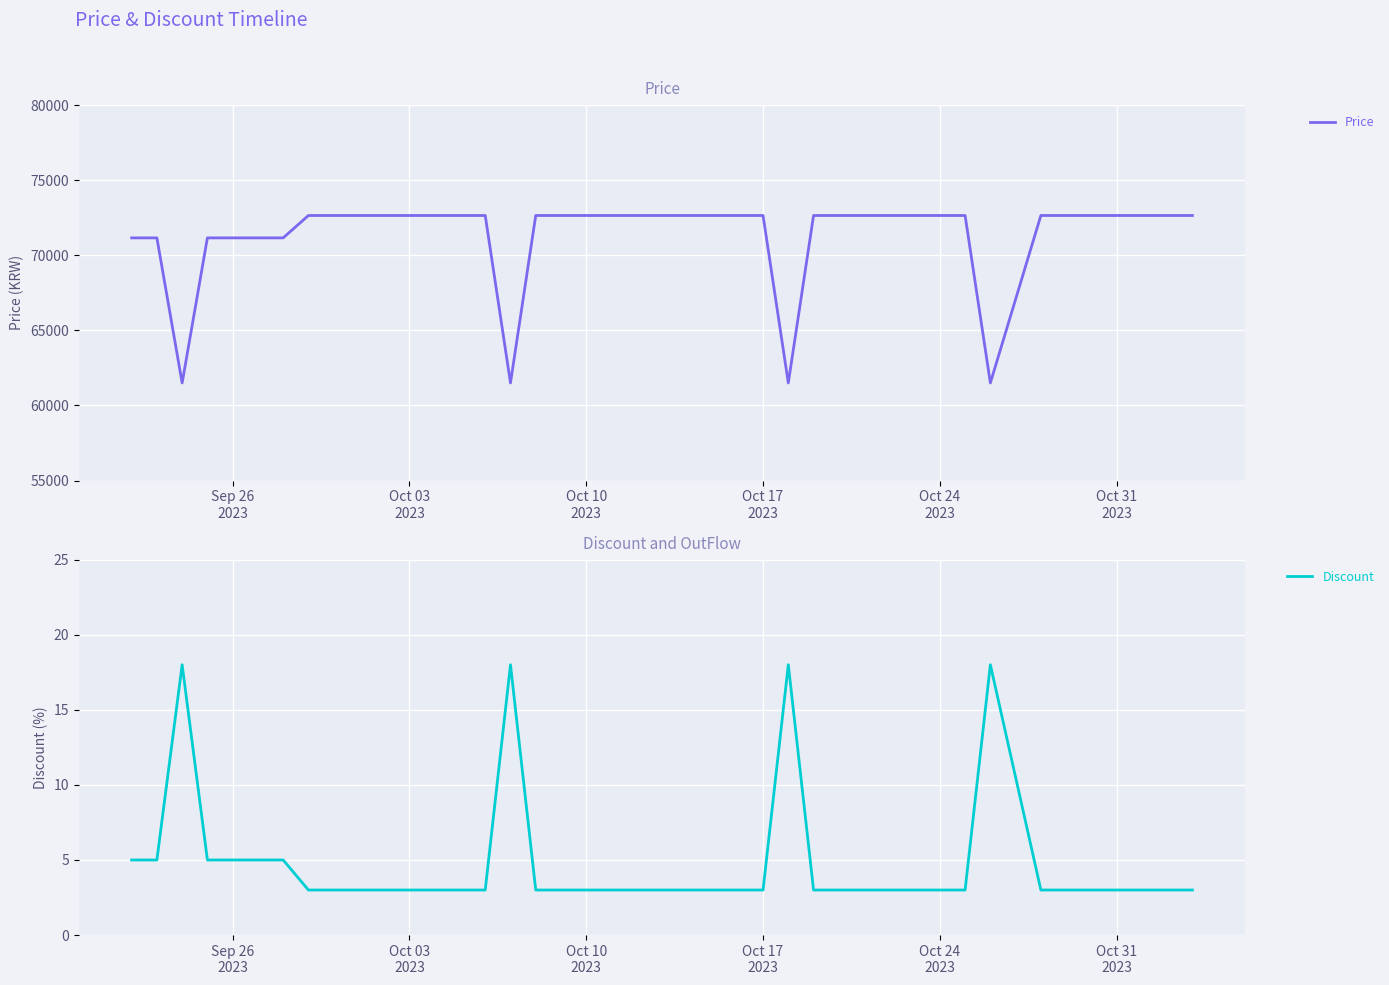

What is the highest value of the Price series?

72650